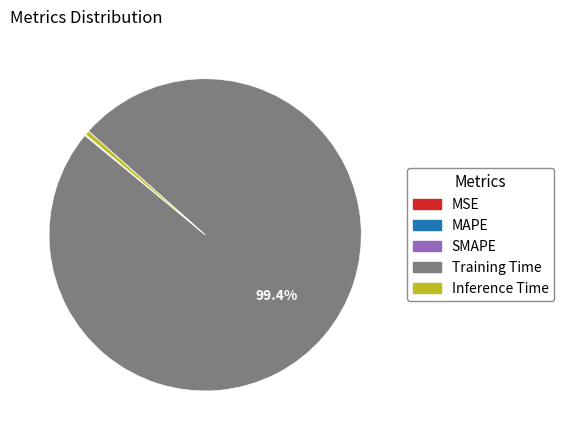

Is there a majority slice in this chart?

Yes